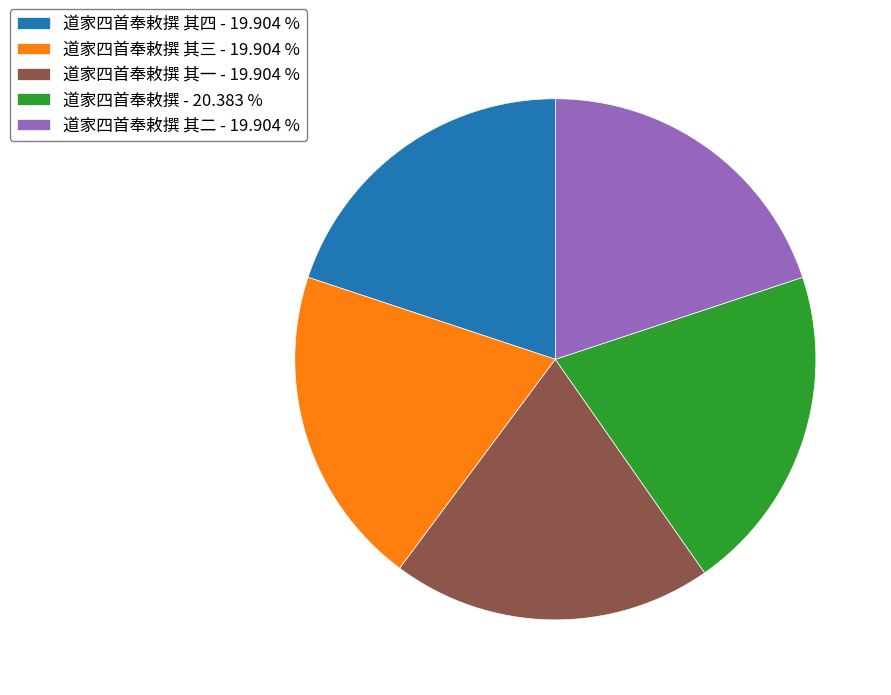

Approximately how many times larger is the value at 道家四首奉敕撰 其一 - 19.904 % compared to 道家四首奉敕撰 - 20.383 %?

1.0